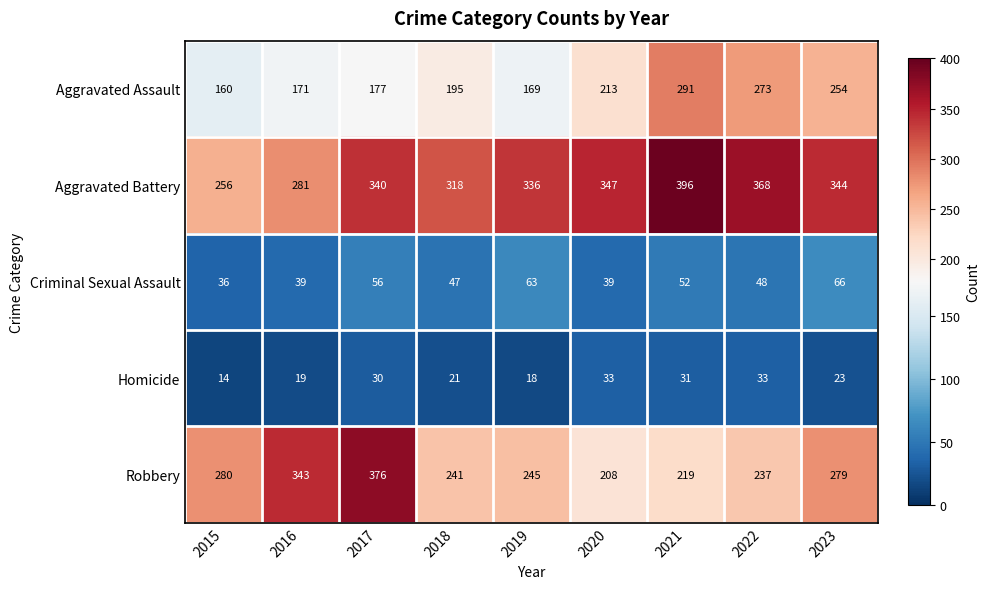

The value of Robbery at 2018 is 241. True or false?

True